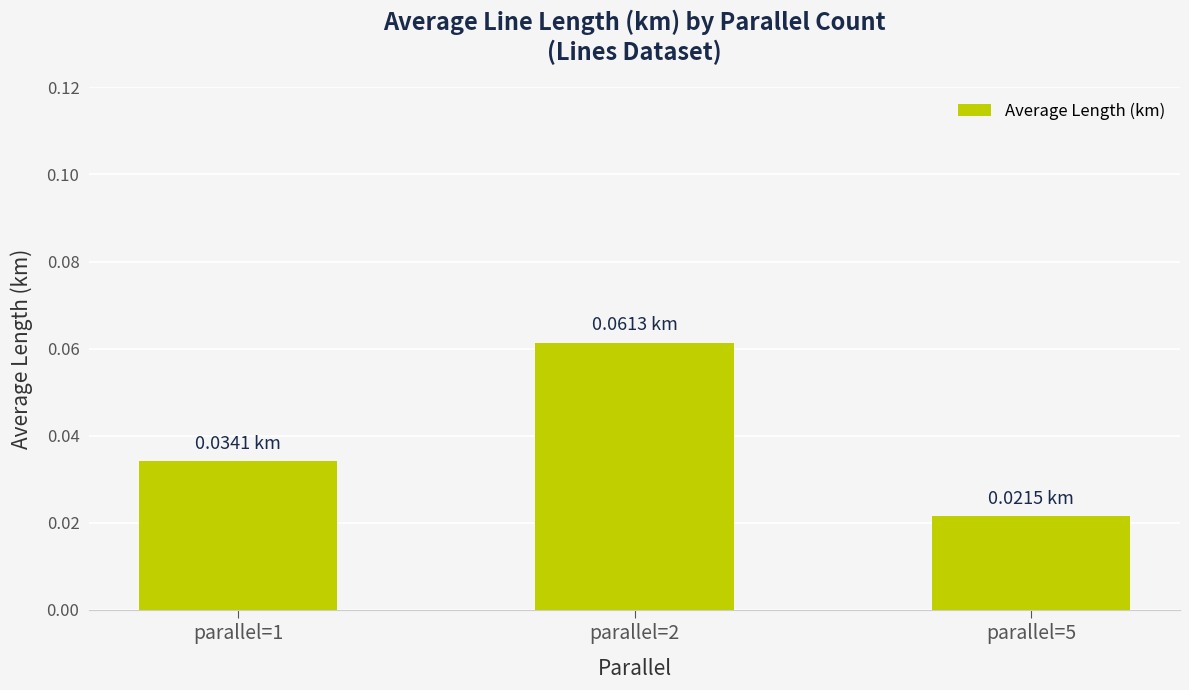

Rank the categories by value from highest to lowest.

parallel=2, parallel=1, parallel=5